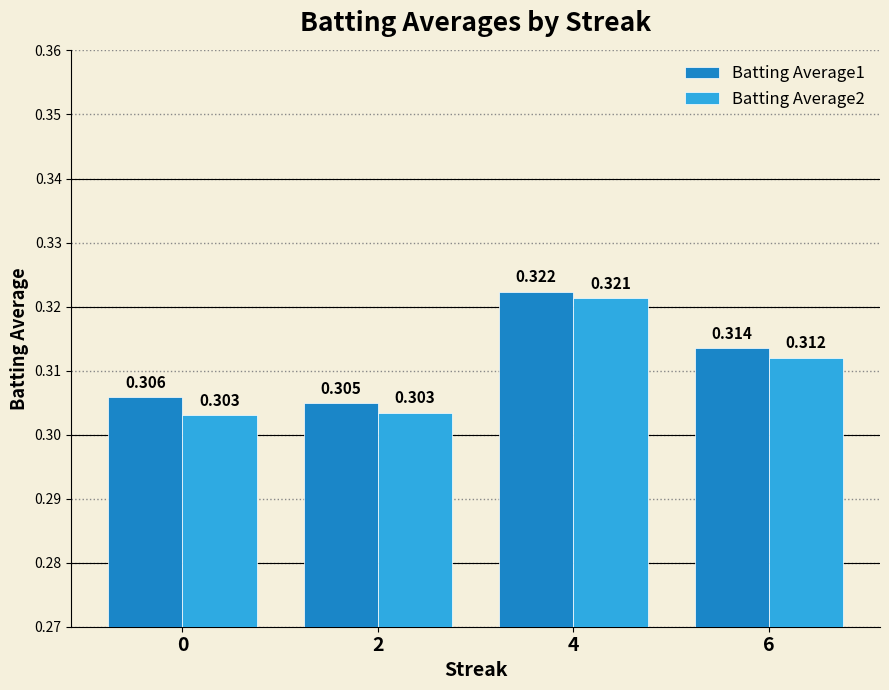

Which series has the widest spread of values?

Batting Average2